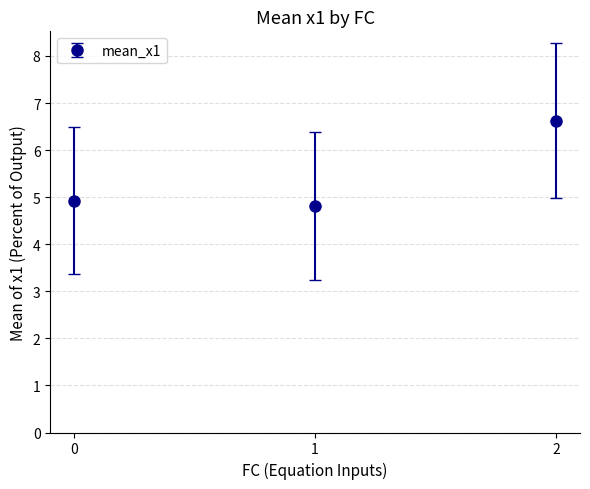

What value does the data have at 0?

4.9